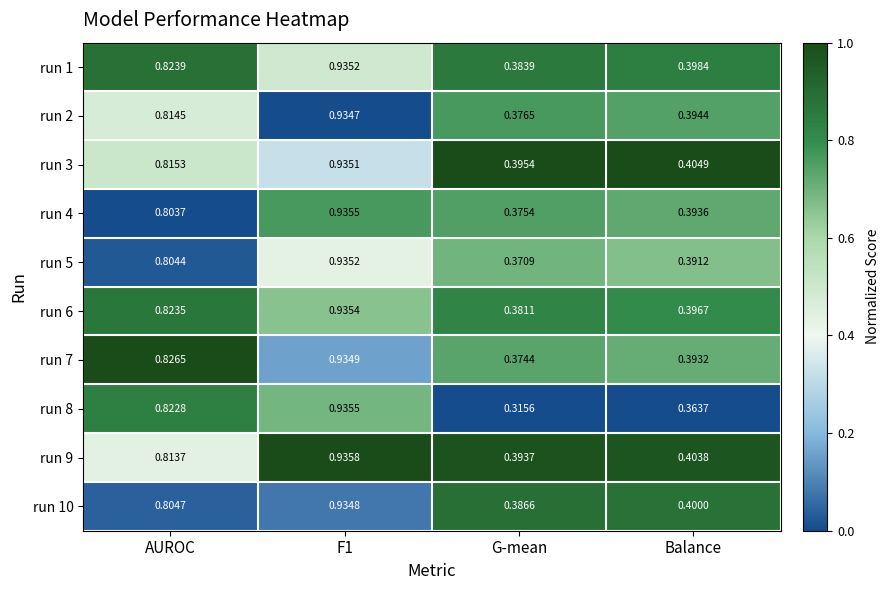

Which series has the largest range (max minus min)?

run 8